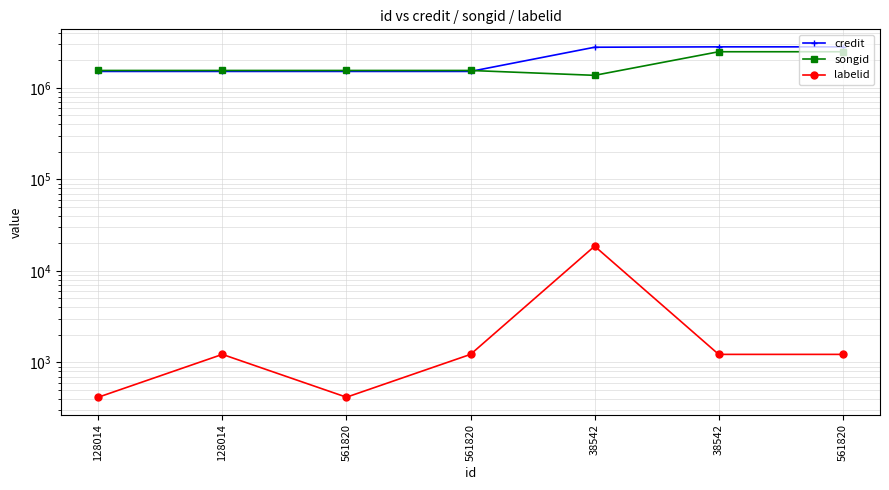

Reading left to right, what are all the values shown in this chart?

credit: 1515538	1515538	1515538	1515538	2786619	2813101	2813101
songid: 1552586	1552586	1552586	1552586	1373627	2487301	2487301
labelid: 417	1225	417	1225	18657	1225	1225